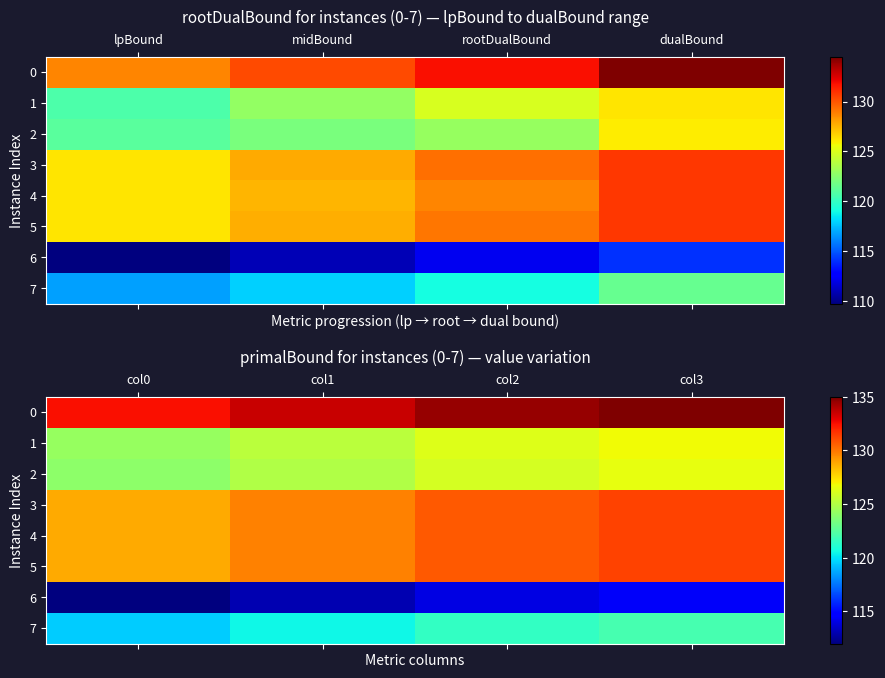

Where does the 5 series first go above 130?

col2